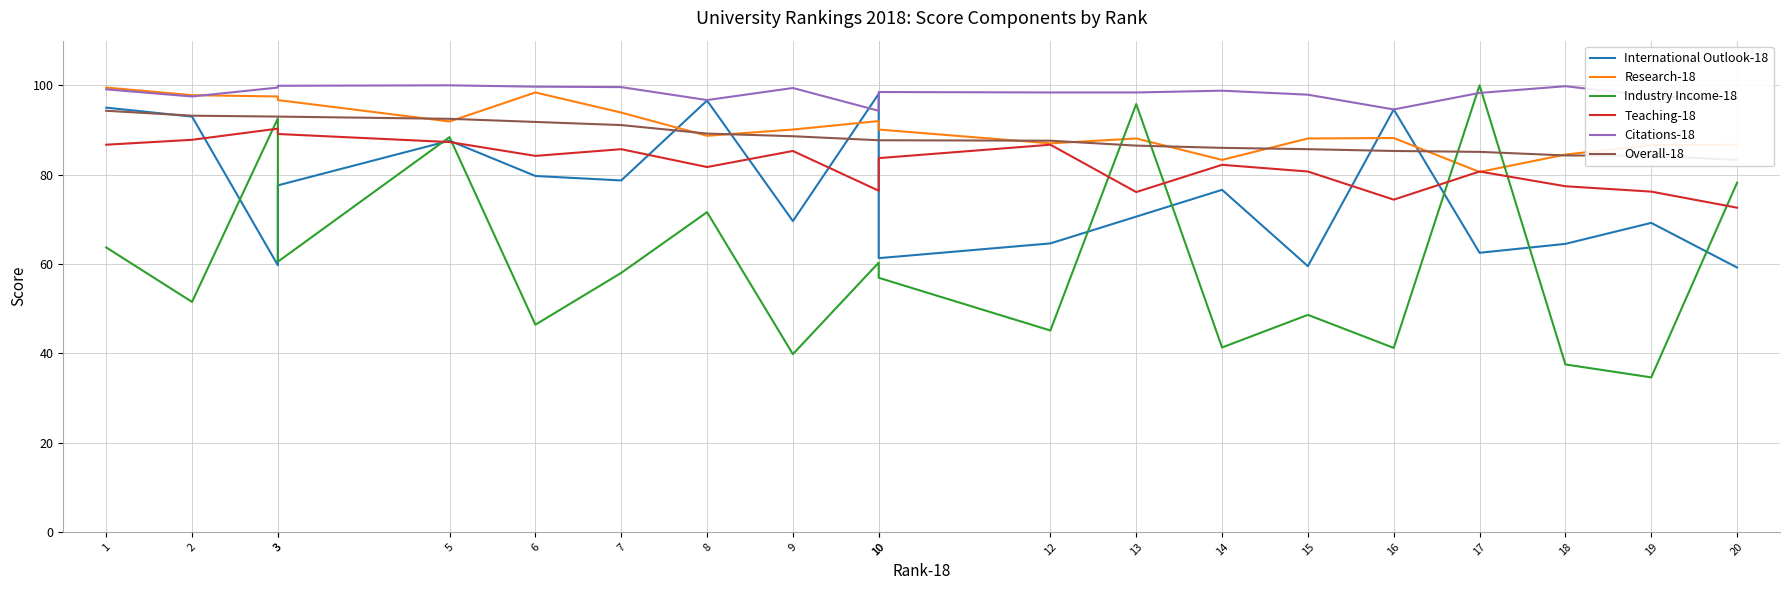

Is this an area chart (filled region under the line)?

No